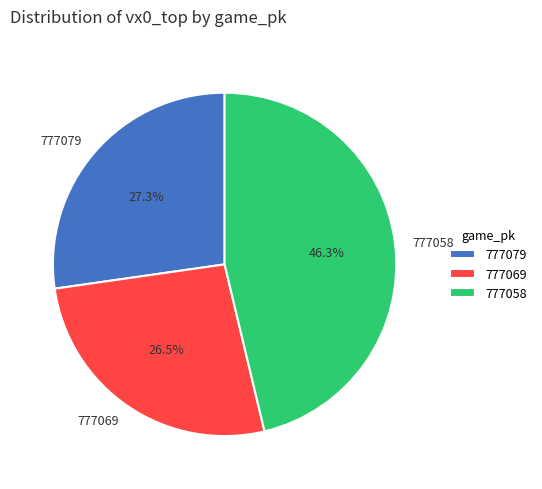

What is the smallest slice in the pie chart?

777069